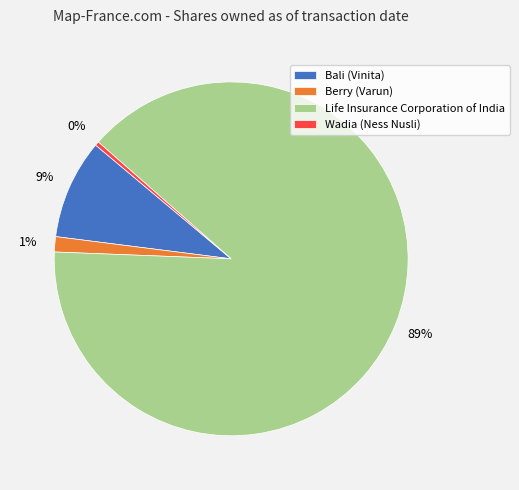

Count the number of slices in the pie.

4